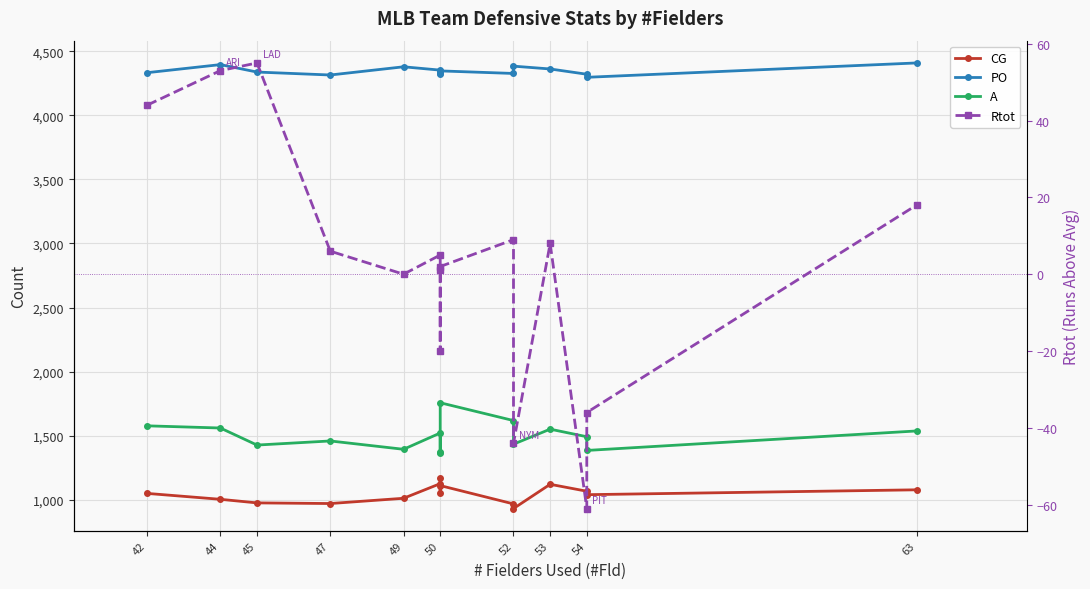

The PO series shows 1929 at 42. True or false?

False